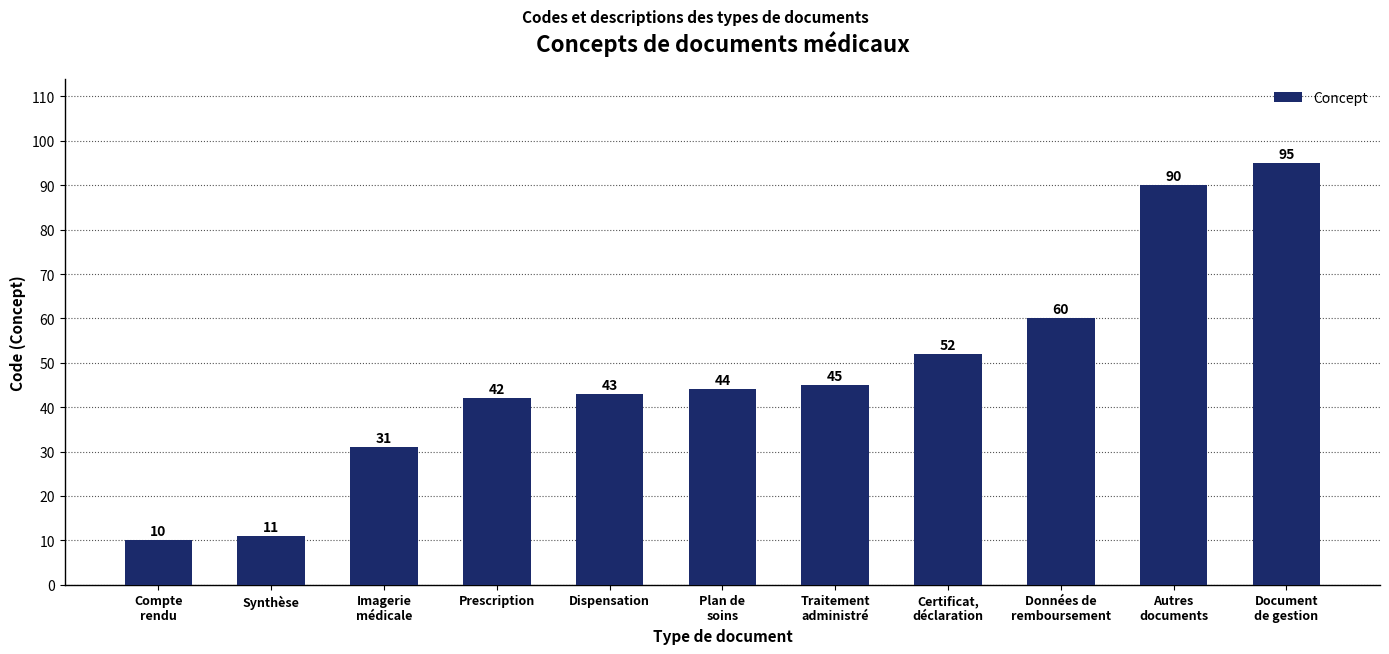

What is the label of the 5th bar from the left?

Dispensation